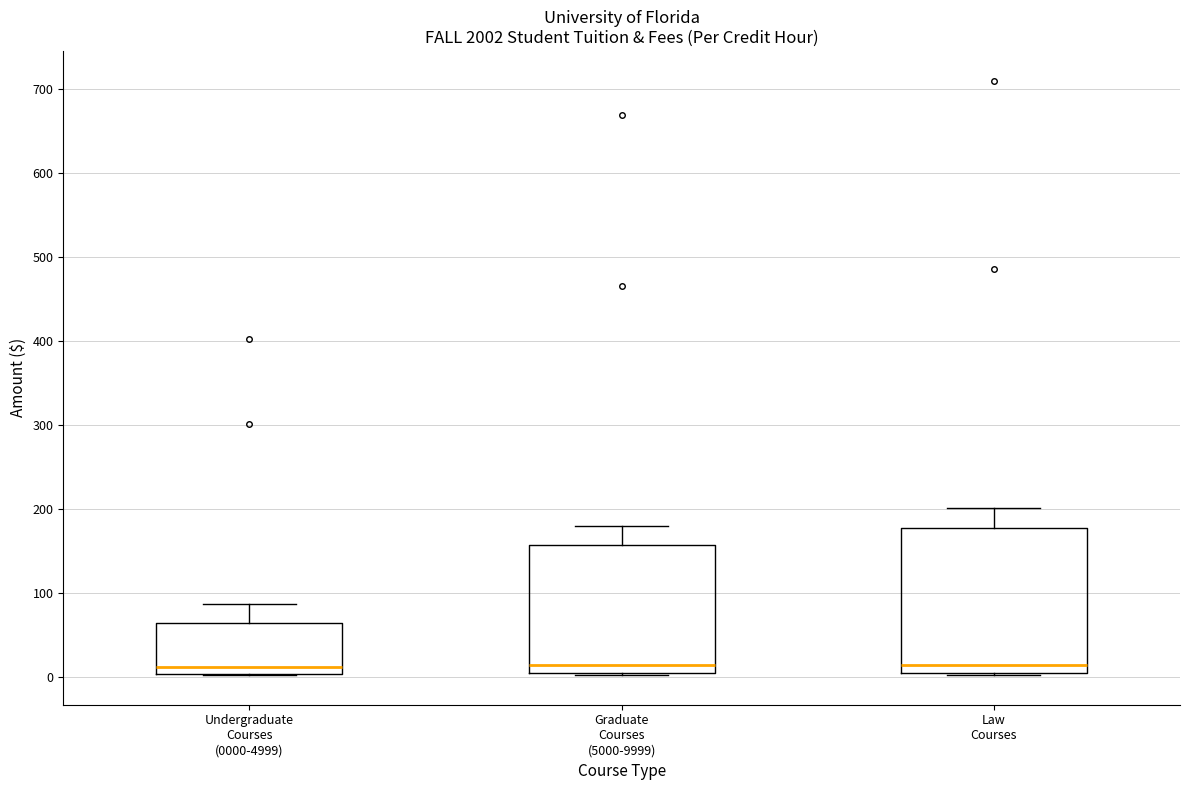

Reading left to right, read every box against the y-axis: the position of its median line, the range the box covers, and the ends of its whiskers. The values are not printed on the chart, so give them approximately, as read against the axis.

Undergraduate Courses (0000-4999): median 10, box 0 to 60, whiskers 0 to 90
Graduate Courses (5000-9999): median 10, box 0 to 160, whiskers 0 to 180
Law Courses: median 10, box 0 to 180, whiskers 0 to 200